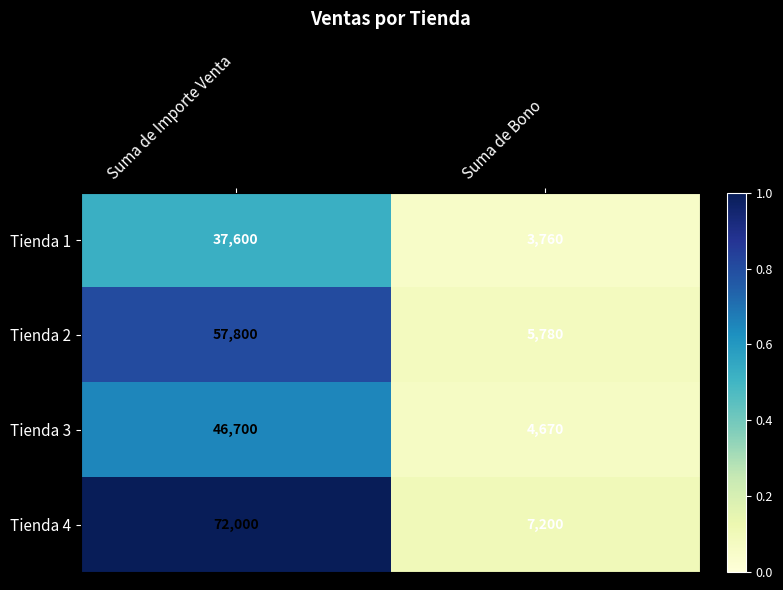

Reading right to left, extract all data points from this chart.

Tienda 1: 3760	37600
Tienda 2: 5780	57800
Tienda 3: 4670	46700
Tienda 4: 7200	72000